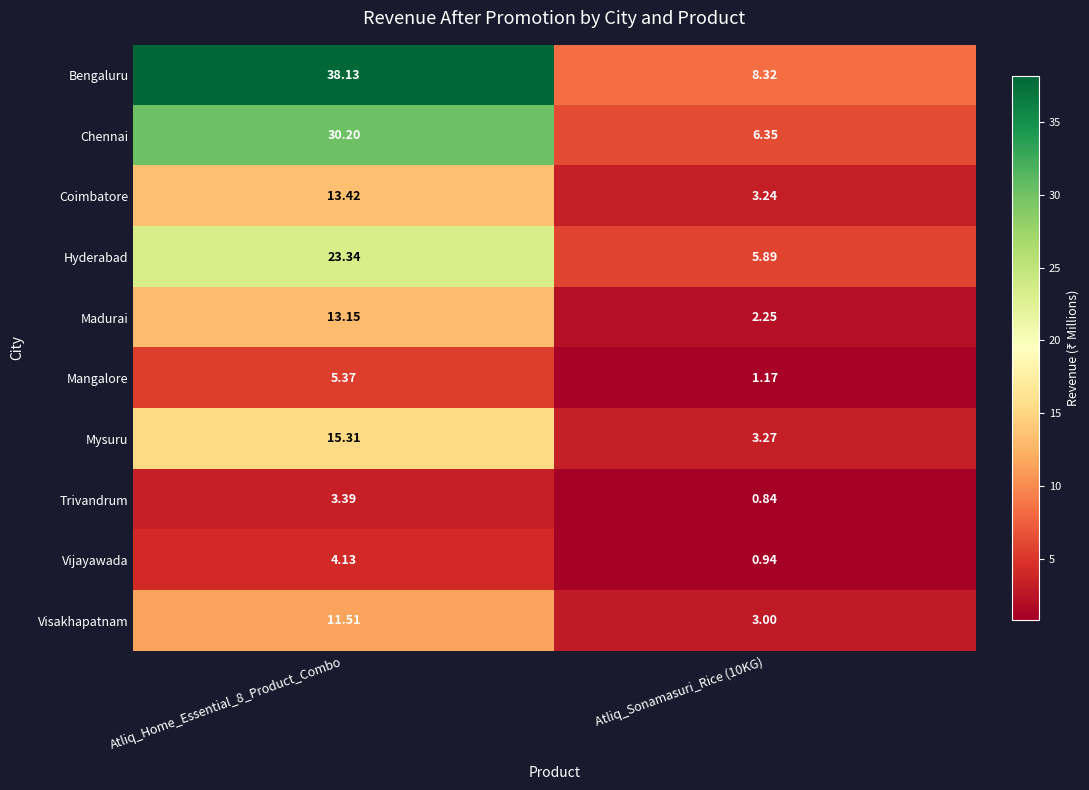

Is the value of Chennai at Atliq_Home_Essential_8_Product_Combo greater than the value of Bengaluru at Atliq_Sonamasuri_Rice (10KG)?

Yes